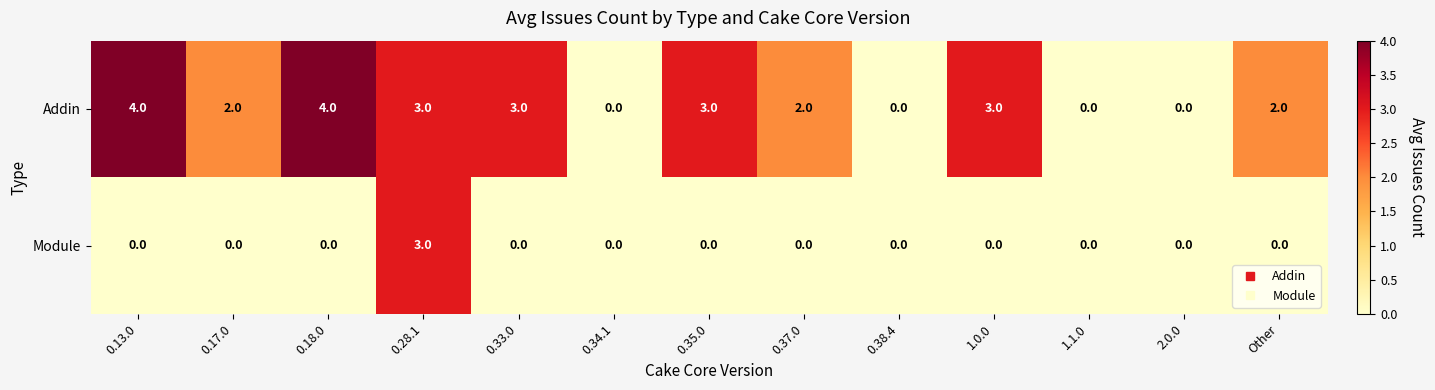

The Addin series shows 4 at 0.33.0. True or false?

False